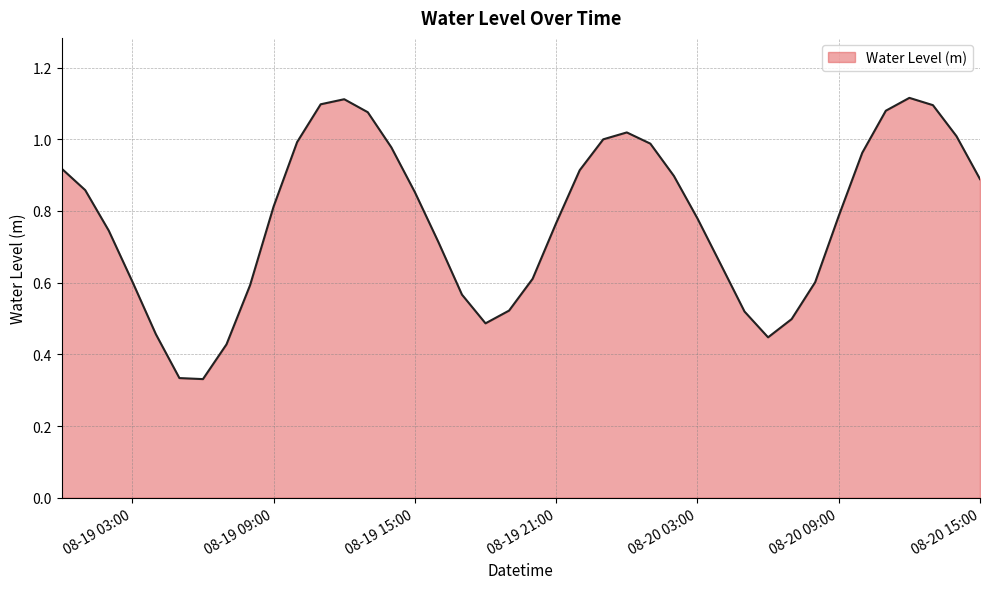

Reading left to right, list all the values displayed in this chart.

0.9	0.9	0.7	0.6	0.5	0.3	0.3	0.4	0.6	0.8	1.0	1.1	1.1	1.1	1.0	0.9	0.7	0.6	0.5	0.5	0.6	0.8	0.9	1.0	1.0	1.0	0.9	0.8	0.6	0.5	0.4	0.5	0.6	0.8	1.0	1.1	1.1	1.1	1.0	0.9